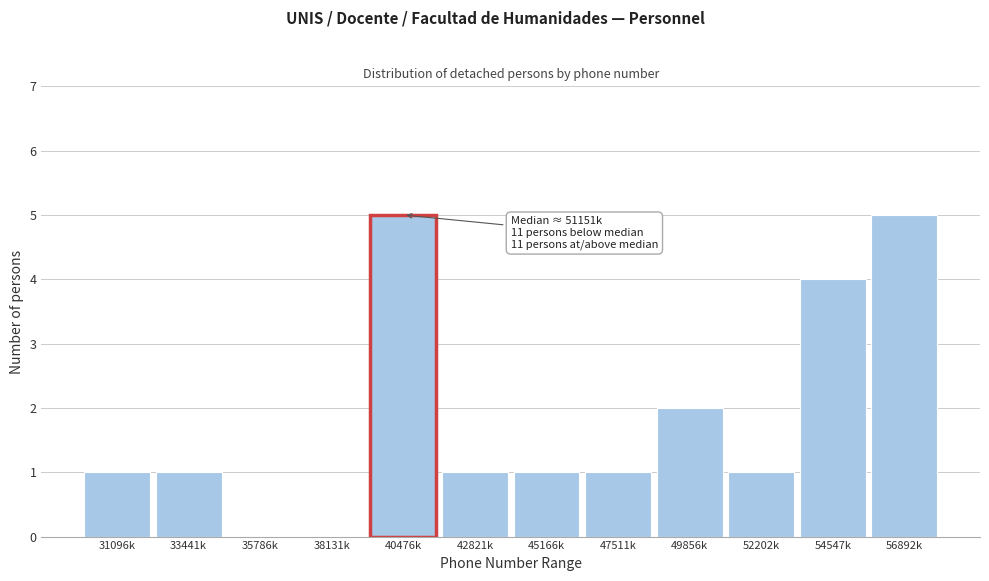

Reading right to left, list all the values displayed in this chart.

56892k=5	54547k=4	52202k=1	49856k=2	47511k=1	45166k=1	42821k=1	40476k=5	38131k=0	35786k=0	33441k=1	31096k=1